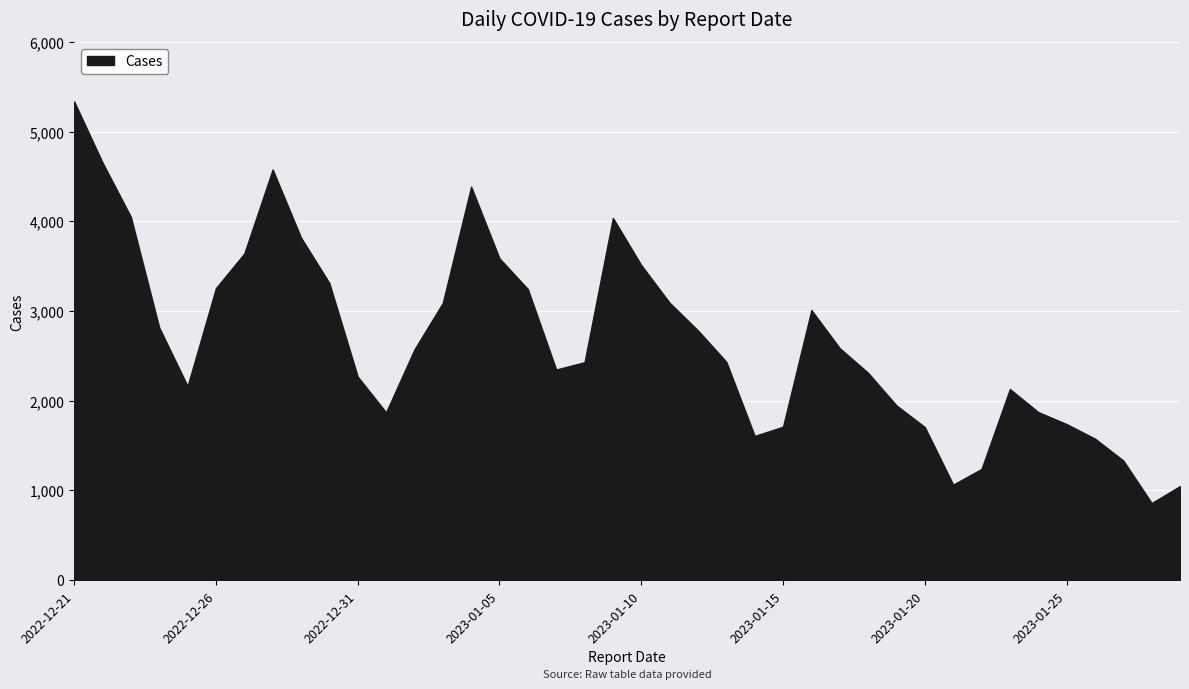

The value at 2023-01-10 is 3511. True or false?

True